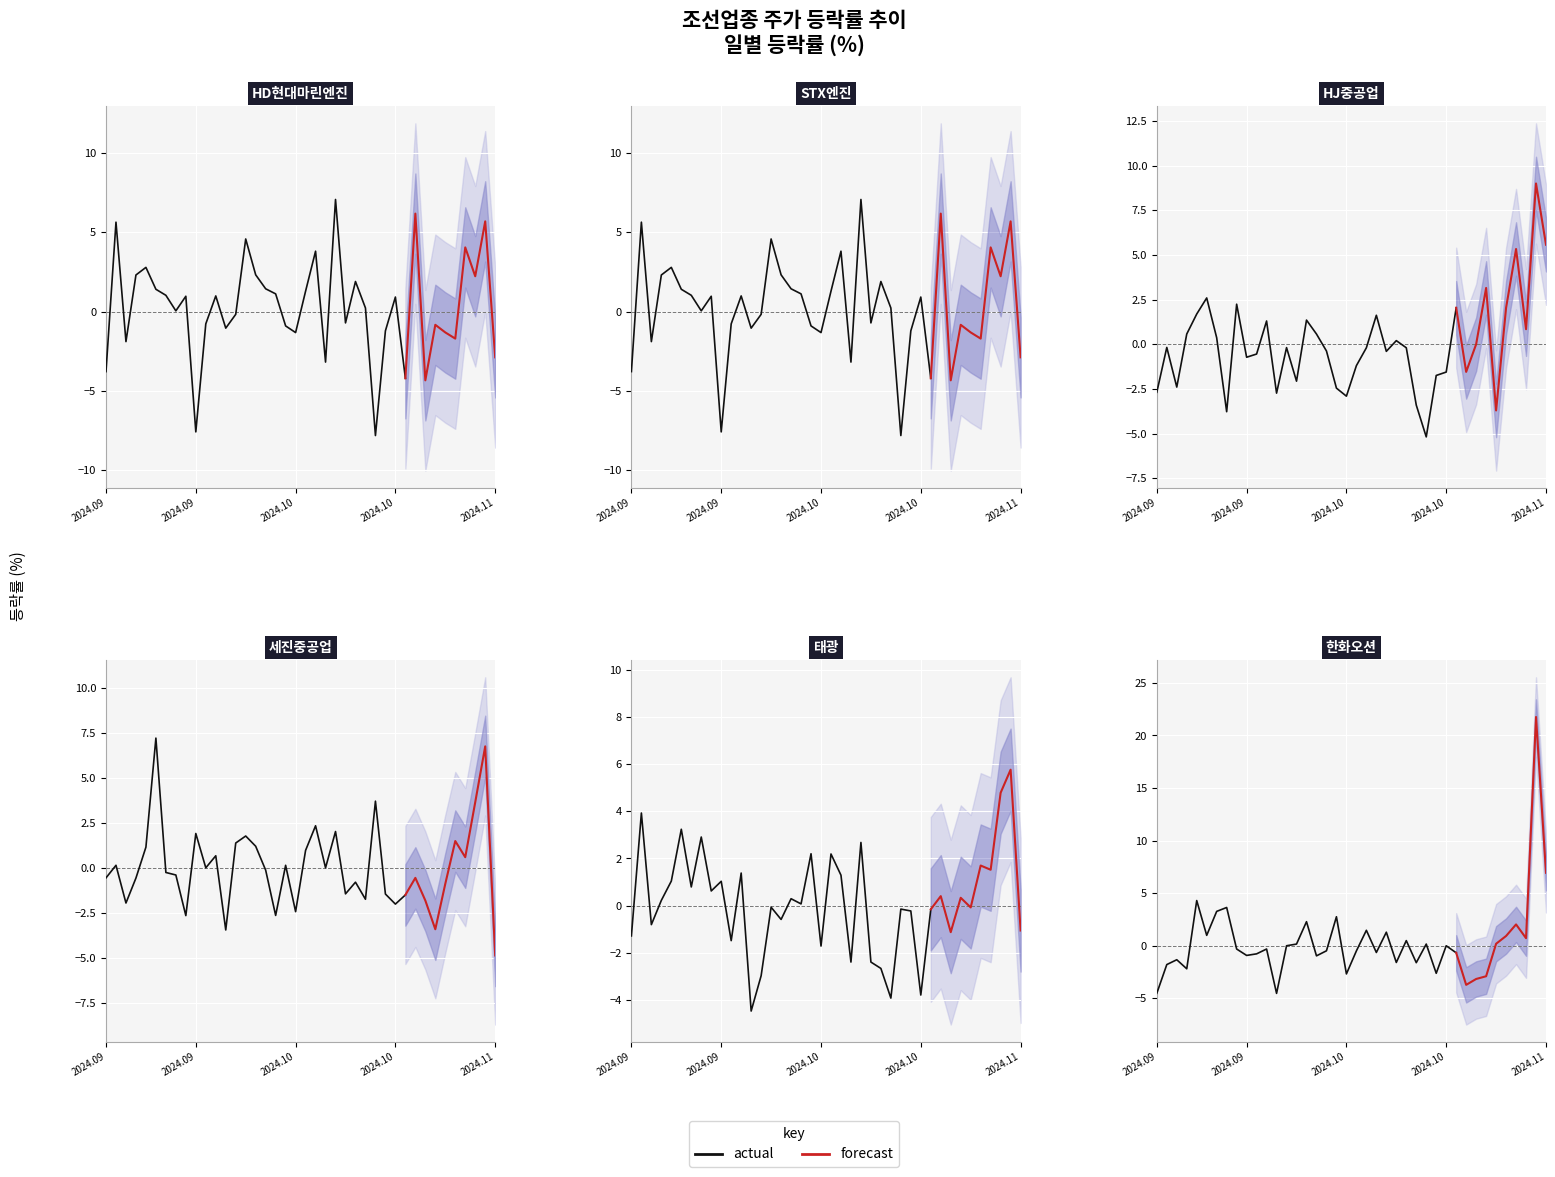

In 세진중공업, how many points are higher than both neighbors (excluding endpoints)?

13